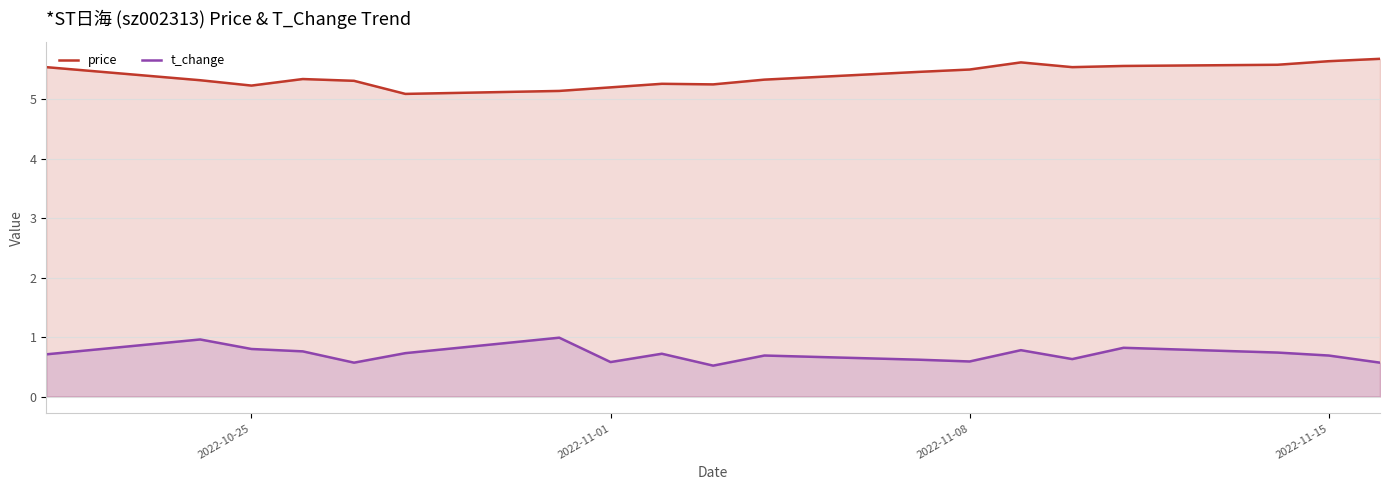

List the series in order of their overall mean, lowest first.

t_change, price